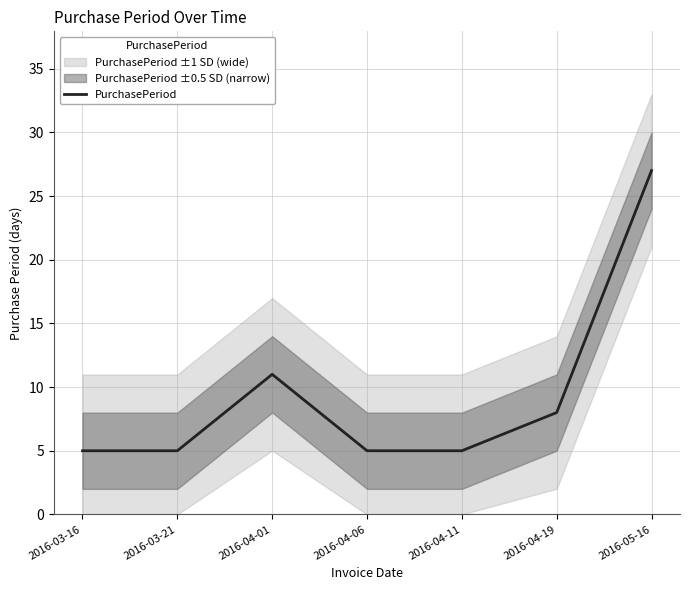

True or false: the data shows 11 at 2016-04-01.

True